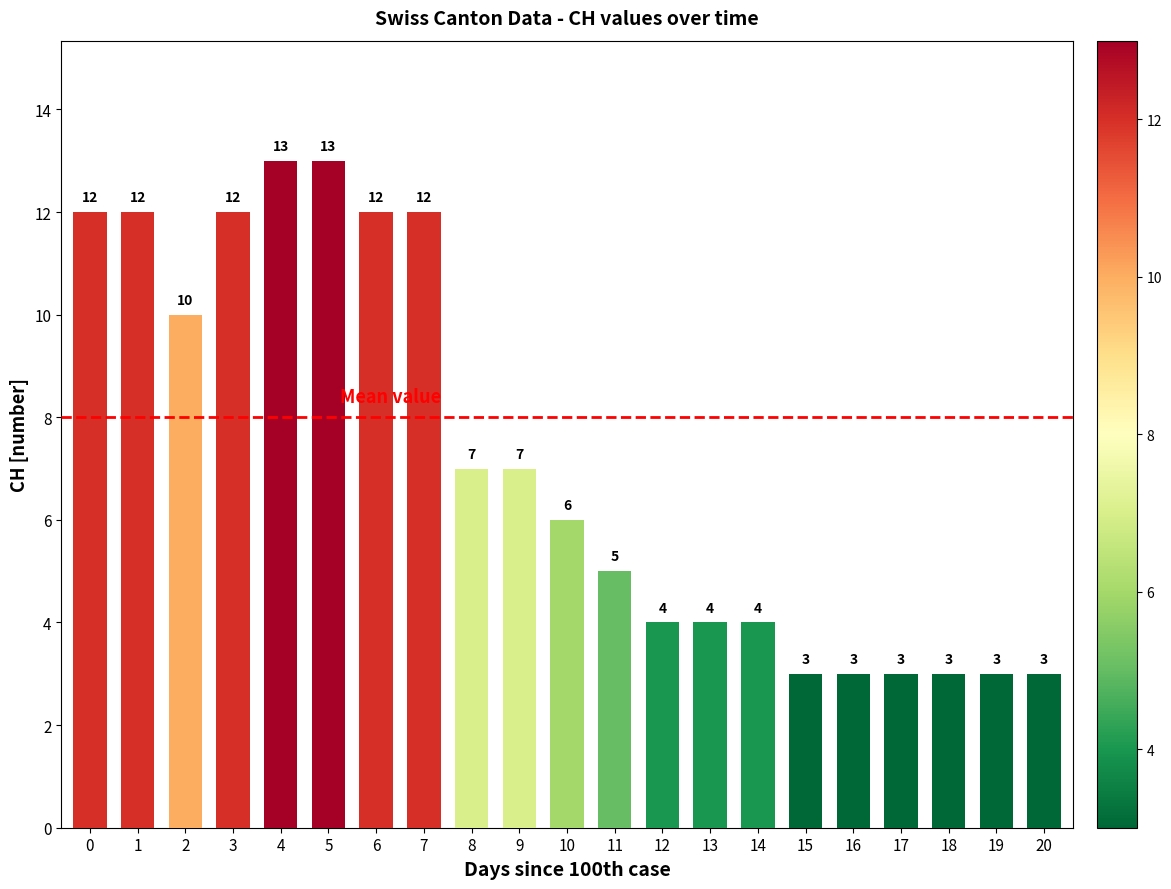

What is the value of the 8th bar from the left?

12